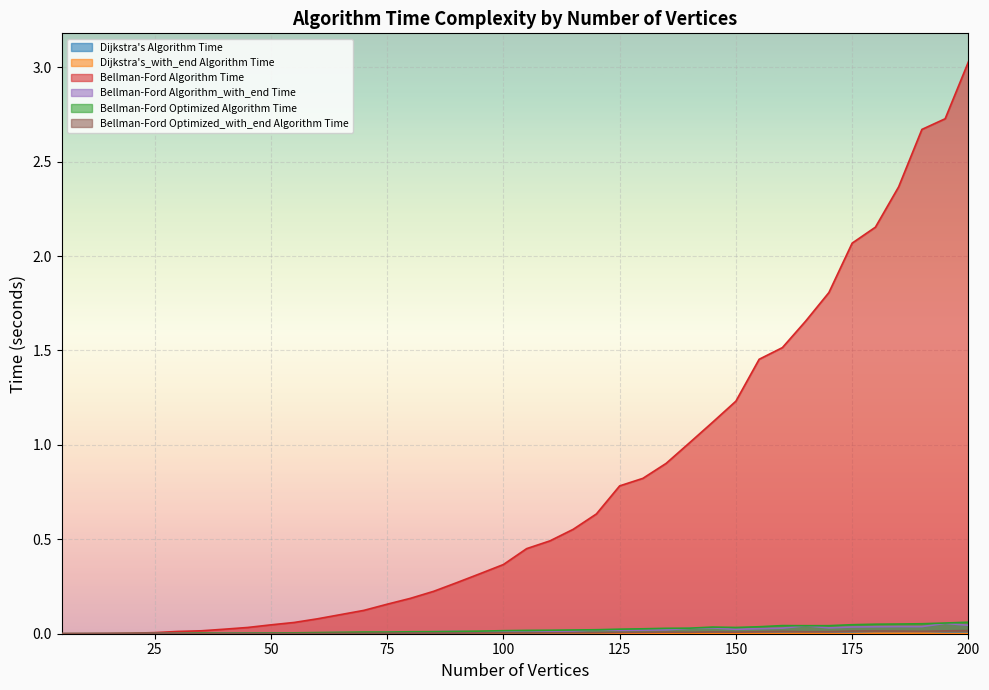

Reading left to right, what are all the values shown in this chart?

Dijkstra's Algorithm Time: 0.0	0.0	0.0	0.0	0.0	0.0	0.0	0.0	0.0	0.0	0.0	0.0	0.0	0.0	0.0	0.0	0.0	0.0	0.0	0.0	0.0	0.0	0.0	0.0	0.0	0.0	0.0	0.0	0.0	0.0	0.0	0.0	0.0	0.0	0.0	0.0	0.0	0.0	0.0	0.0
Dijkstra's_with_end Algorithm Time: 0.0	0.0	0.0	0.0	0.0	0.0	0.0	0.0	0.0	0.0	0.0	0.0	0.0	0.0	0.0	0.0	0.0	0.0	0.0	0.0	0.0	0.0	0.0	0.0	0.0	0.0	0.0	0.0	0.0	0.0	0.0	0.0	0.0	0.0	0.0	0.0	0.0	0.0	0.0	0.0
Bellman-Ford Algorithm Time: 0.0	0.0	0.0	0.0	0.0	0.0	0.0	0.0	0.0	0.0	0.1	0.1	0.1	0.1	0.2	0.2	0.2	0.3	0.3	0.4	0.5	0.5	0.6	0.6	0.8	0.8	0.9	1.0	1.1	1.2	1.5	1.5	1.7	1.8	2.1	2.2	2.4	2.7	2.7	3.0
Bellman-Ford Algorithm_with_end Time: 0.0	0.0	0.0	0.0	0.0	0.0	0.0	0.0	0.0	0.0	0.0	0.0	0.0	0.0	0.0	0.0	0.0	0.0	0.0	0.0	0.0	0.0	0.0	0.0	0.0	0.0	0.0	0.0	0.0	0.0	0.0	0.0	0.0	0.0	0.0	0.0	0.0	0.0	0.1	0.0
Bellman-Ford Optimized Algorithm Time: 0.0	0.0	0.0	0.0	0.0	0.0	0.0	0.0	0.0	0.0	0.0	0.0	0.0	0.0	0.0	0.0	0.0	0.0	0.0	0.0	0.0	0.0	0.0	0.0	0.0	0.0	0.0	0.0	0.0	0.0	0.0	0.0	0.0	0.0	0.0	0.1	0.1	0.1	0.1	0.1
Bellman-Ford Optimized_with_end Algorithm Time: 0.0	0.0	0.0	0.0	0.0	0.0	0.0	0.0	0.0	0.0	0.0	0.0	0.0	0.0	0.0	0.0	0.0	0.0	0.0	0.0	0.0	0.0	0.0	0.0	0.0	0.0	0.0	0.0	0.0	0.0	0.0	0.0	0.0	0.0	0.0	0.0	0.0	0.0	0.0	0.0